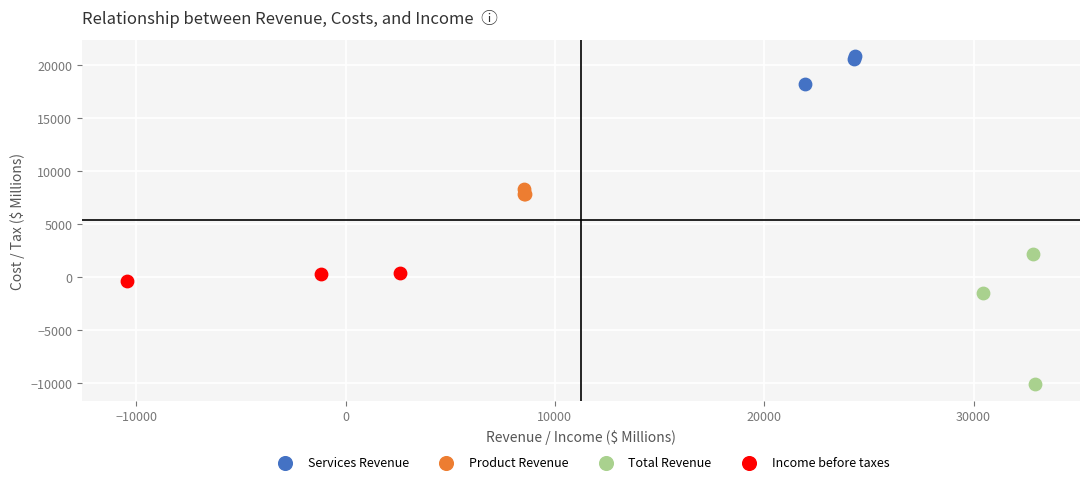

Which series contains the highest Y value?

Services Revenue